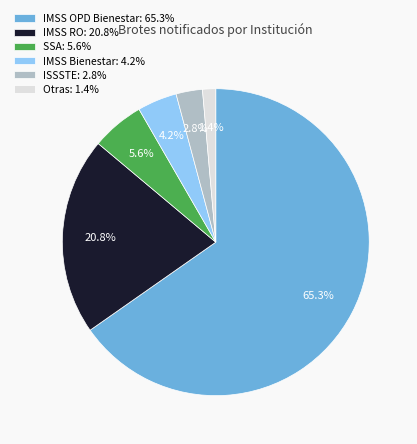

Is it true that IMSS Bienestar is 4% of the pie?

True